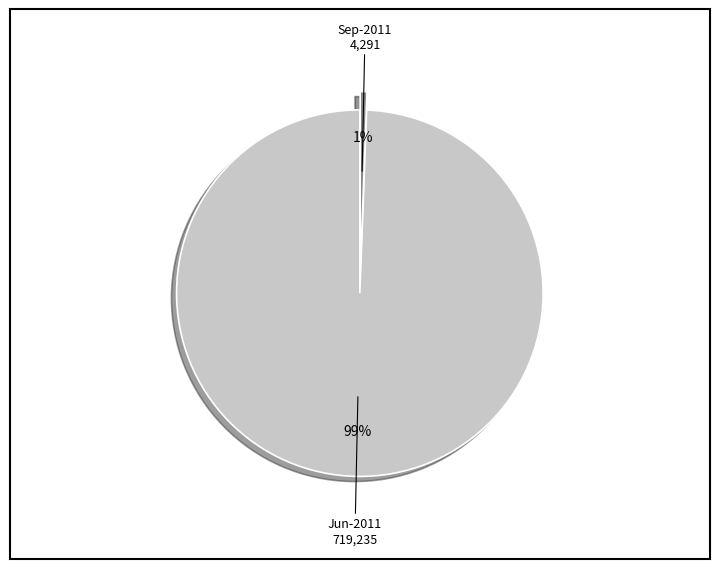

Rank the categories by value from highest to lowest.

Jun-2011 719,235, Sep-2011 4,291